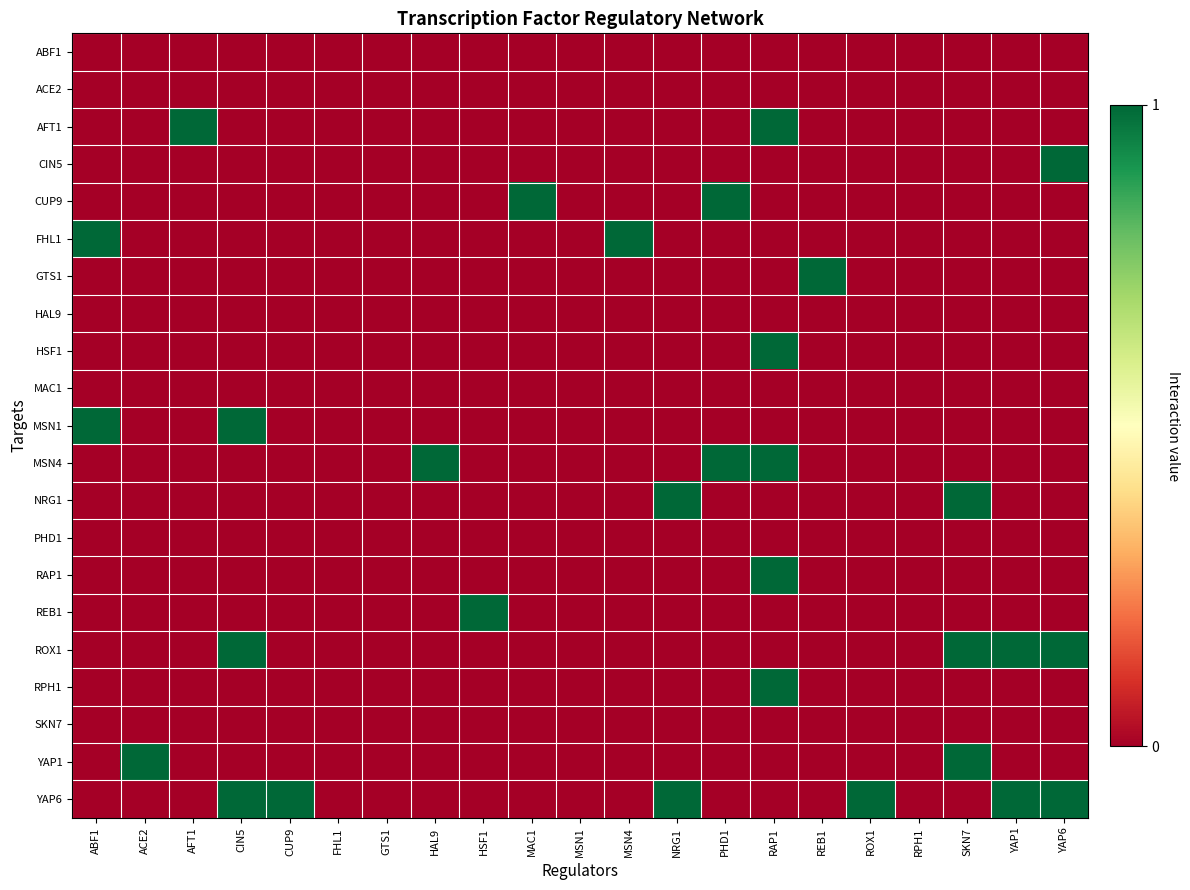

What is the maximum value shown in the chart?

1